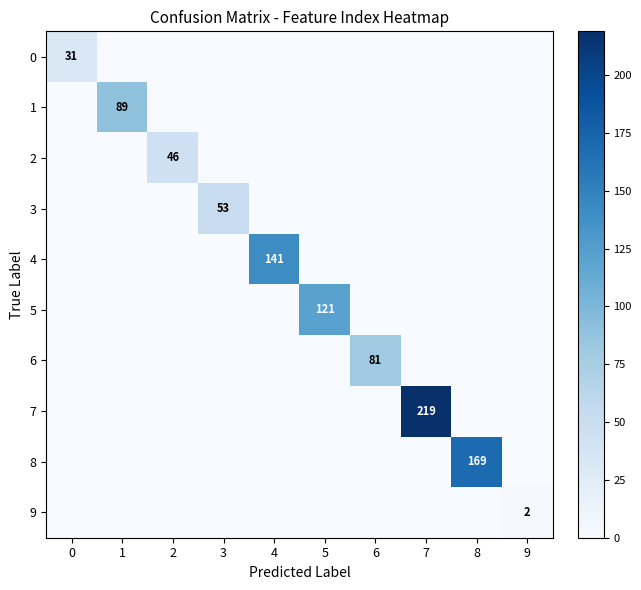

Is the value of 8 at 5 greater than the value of 9 at 2?

No